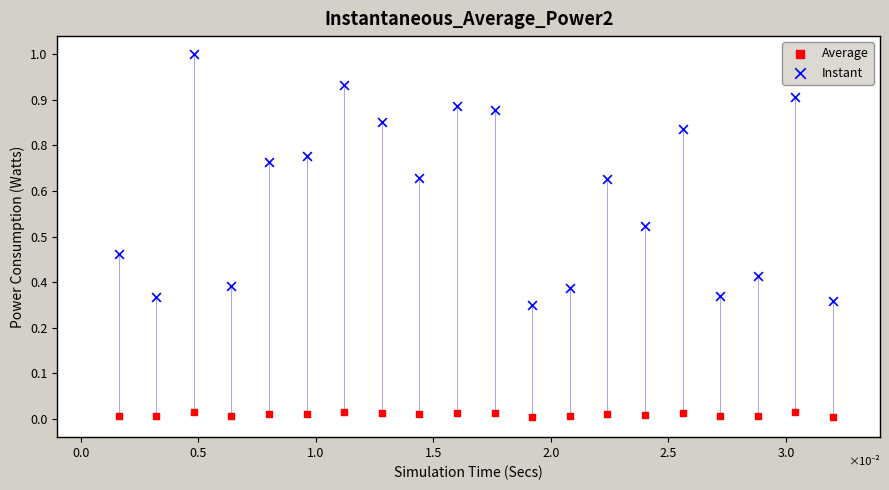

Which series has the widest spread of Y values?

Instant